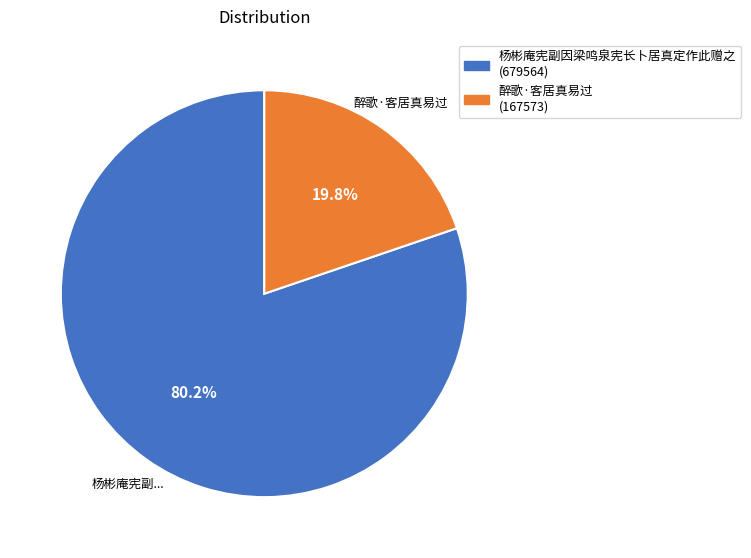

Is there any slice that represents more than half of the pie?

Yes